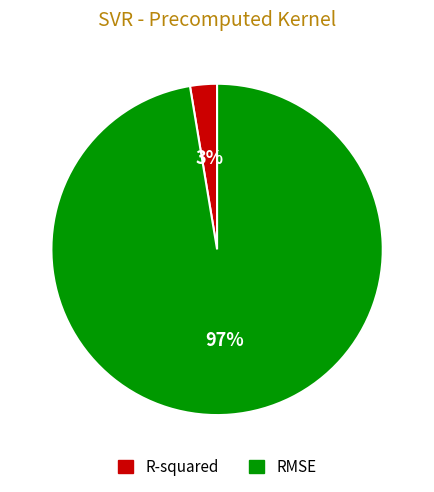

Is there a majority slice in this chart?

Yes